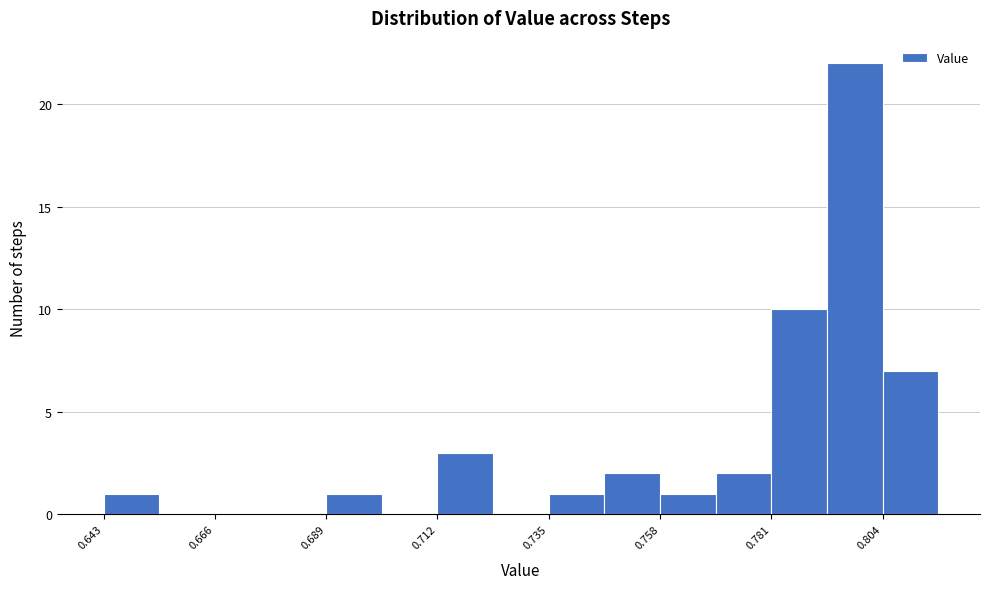

Around what value on the x-axis is the tallest bar? Give the approximate position of its centre, as read against the axis.

0.800